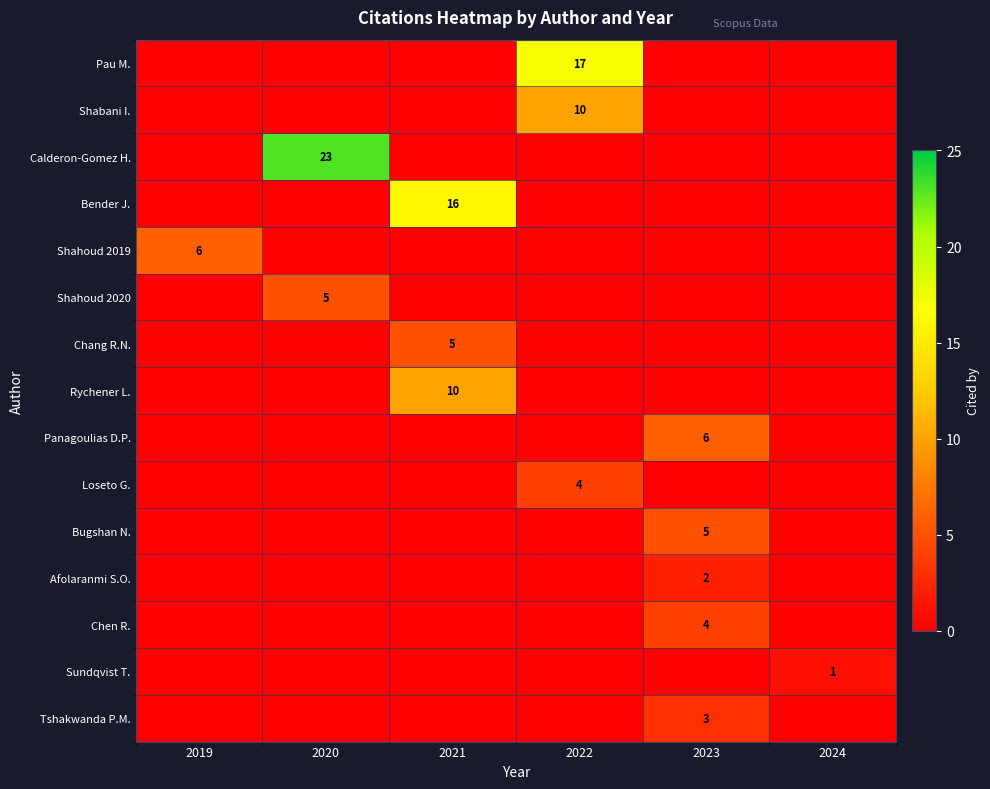

Which series has the largest total across all categories?

Calderon-Gomez H.